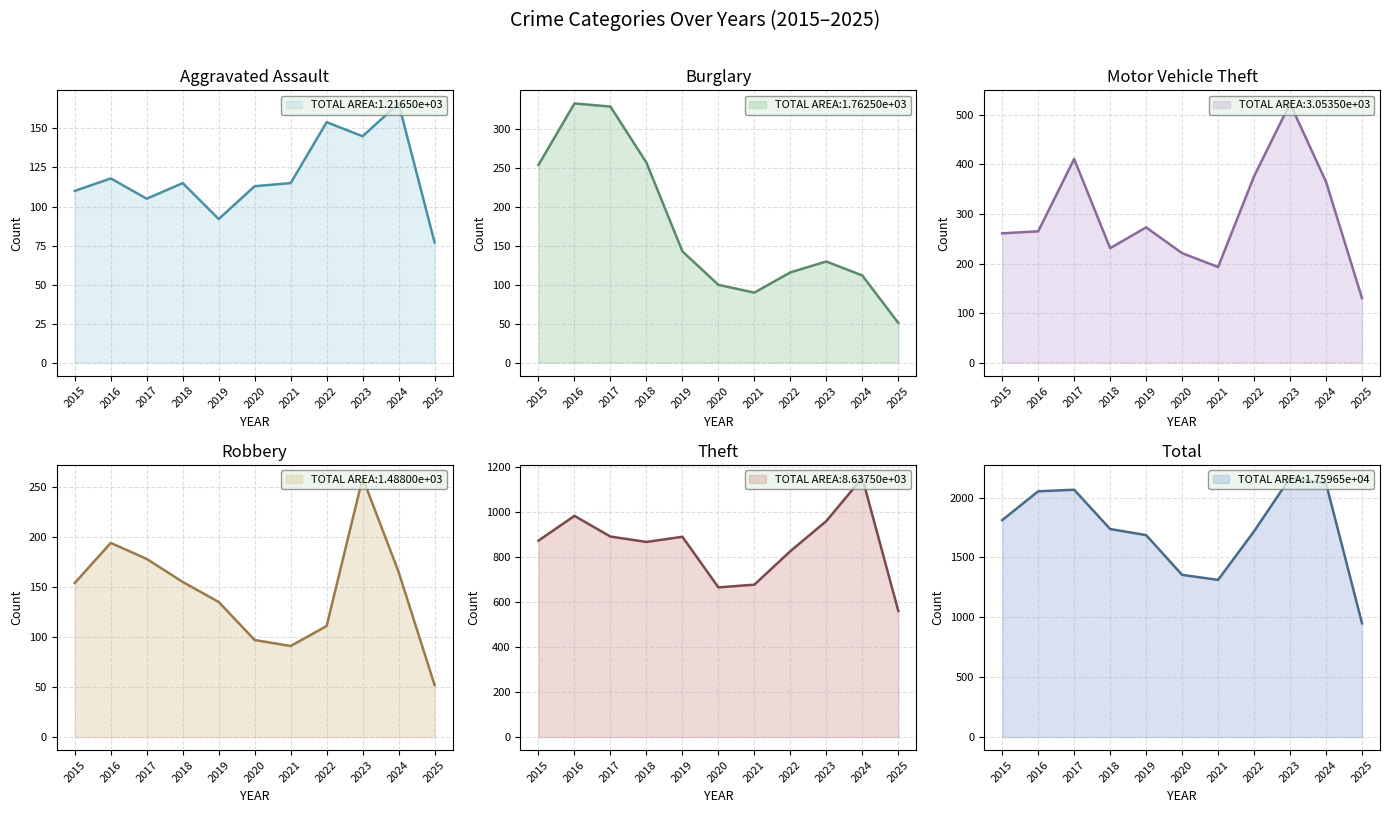

What value does the Burglary series have at 2016, to the nearest 5?

335